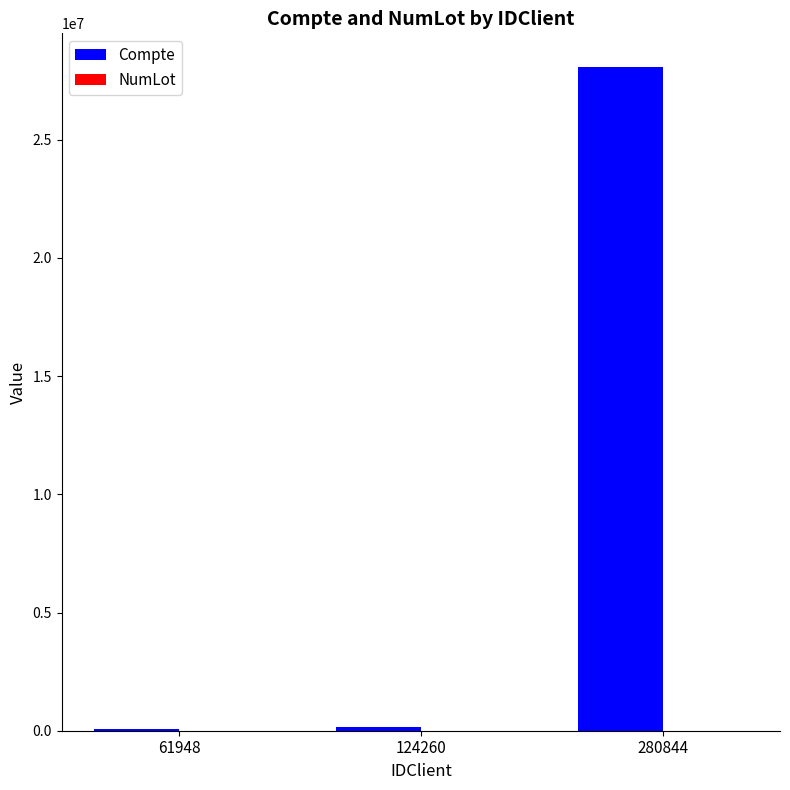

Which series has the largest total across all categories?

Compte